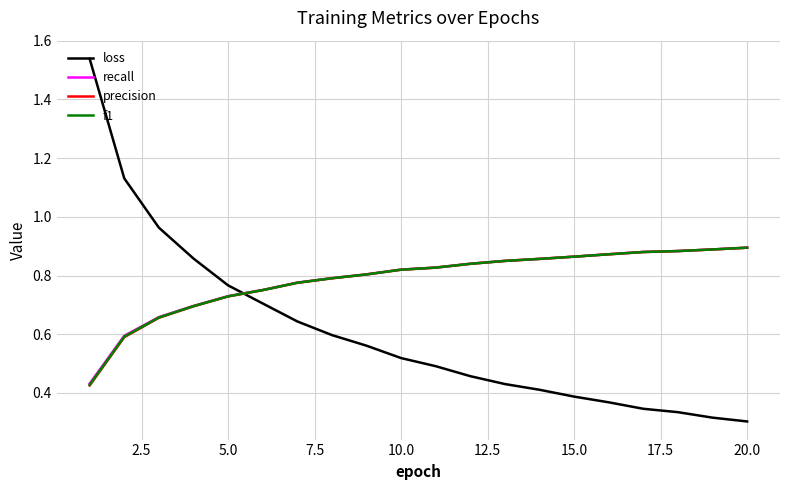

True or false: f1 and loss cross at least once.

True